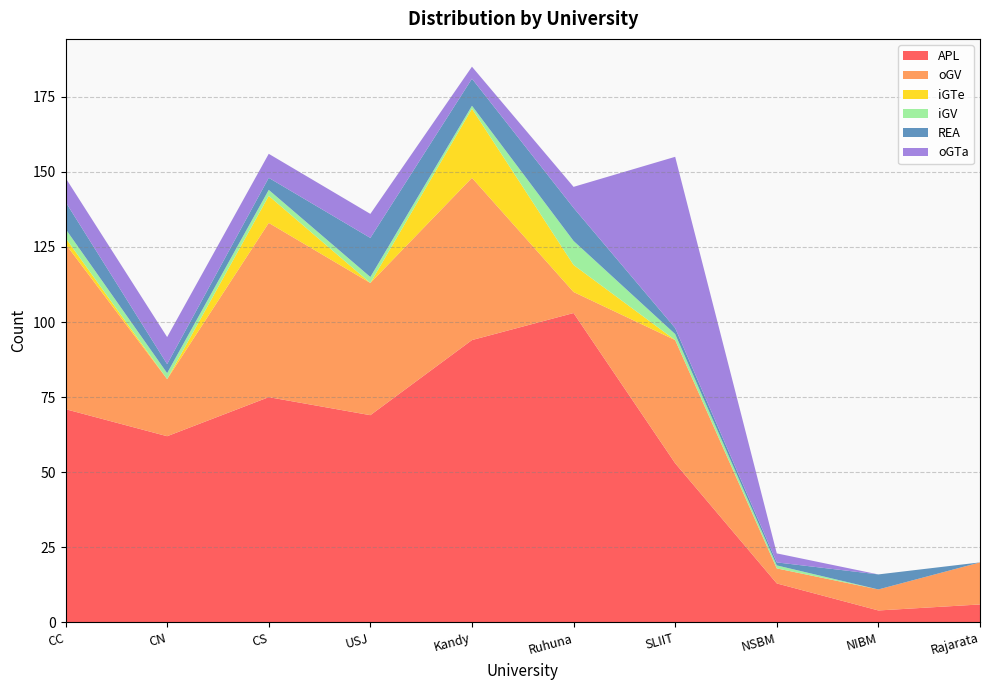

Reading left to right, what are all the values shown in this chart?

APL: 71	62	75	69	94	103	53	13	4	6
oGV: 55	19	58	44	54	7	41	5	7	14
iGTe: 2	0	9	0	23	9	0	0	0	0
iGV: 3	2	2	2	1	8	2	1	0	0
REA: 9	3	4	13	9	11	2	1	5	0
oGTa: 8	9	8	8	4	7	57	3	0	0